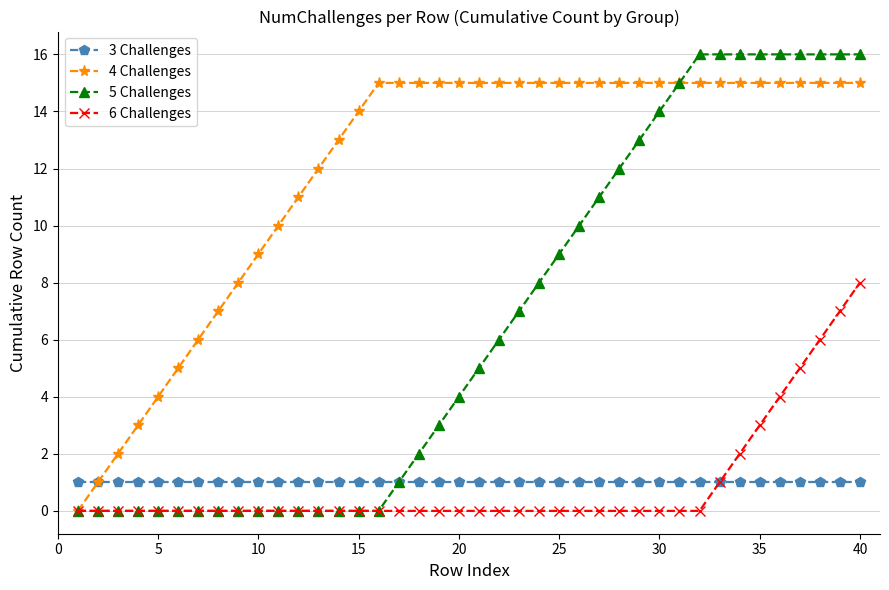

Which series has the largest total across all categories?

4 Challenges